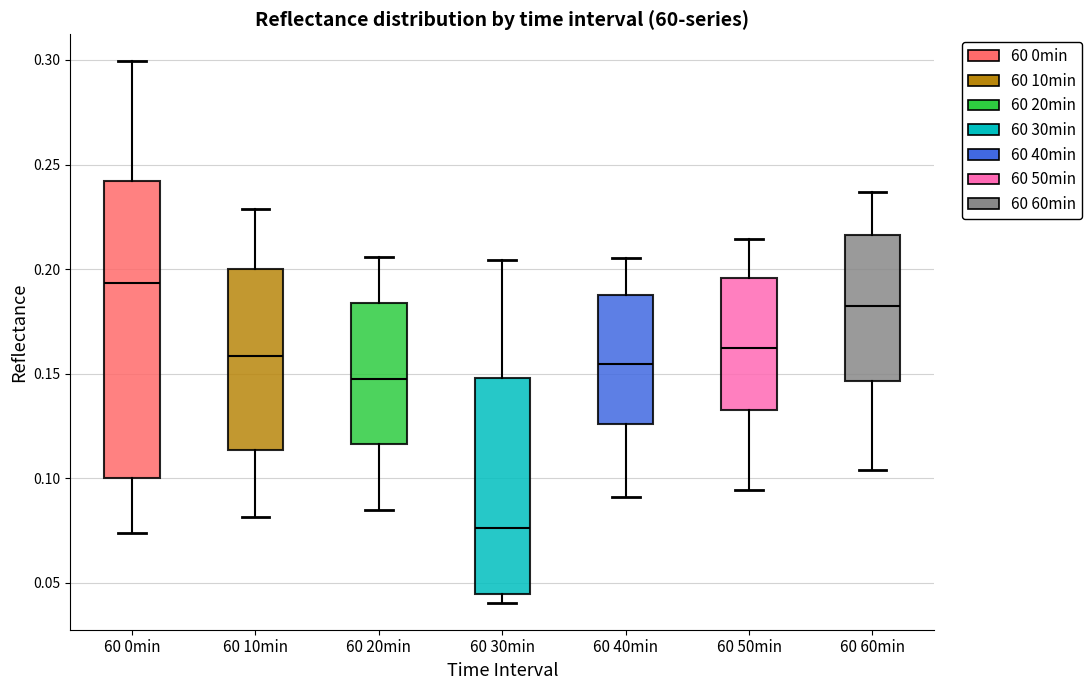

Reading left to right, transcribe this box plot: for each box, give where its median line is, the range the box spans, and where its two whiskers end, as read against the y-axis. The values are not printed on the chart, so give them approximately, as read against the axis.

60 0min: median 0.195, box 0.100 to 0.240, whiskers 0.075 to 0.300
60 10min: median 0.160, box 0.115 to 0.200, whiskers 0.080 to 0.230
60 20min: median 0.150, box 0.115 to 0.185, whiskers 0.085 to 0.205
60 30min: median 0.075, box 0.045 to 0.150, whiskers 0.040 to 0.205
60 40min: median 0.155, box 0.125 to 0.190, whiskers 0.090 to 0.205
60 50min: median 0.160, box 0.135 to 0.195, whiskers 0.095 to 0.215
60 60min: median 0.180, box 0.145 to 0.215, whiskers 0.105 to 0.235